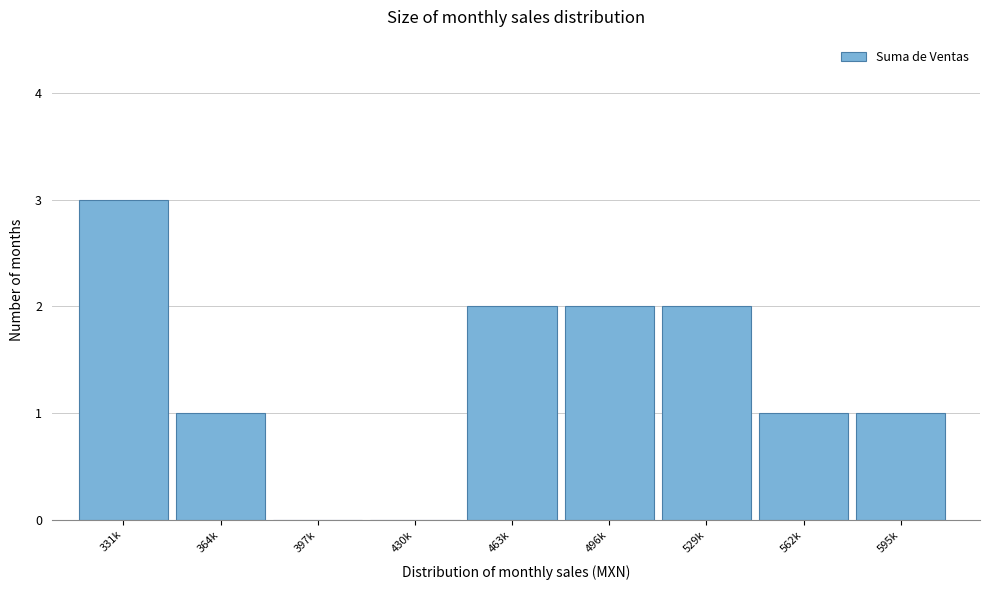

Reading left to right, what are all the values shown in this chart?

331k=3	364k=1	397k=0	430k=0	463k=2	496k=2	529k=2	562k=1	595k=1